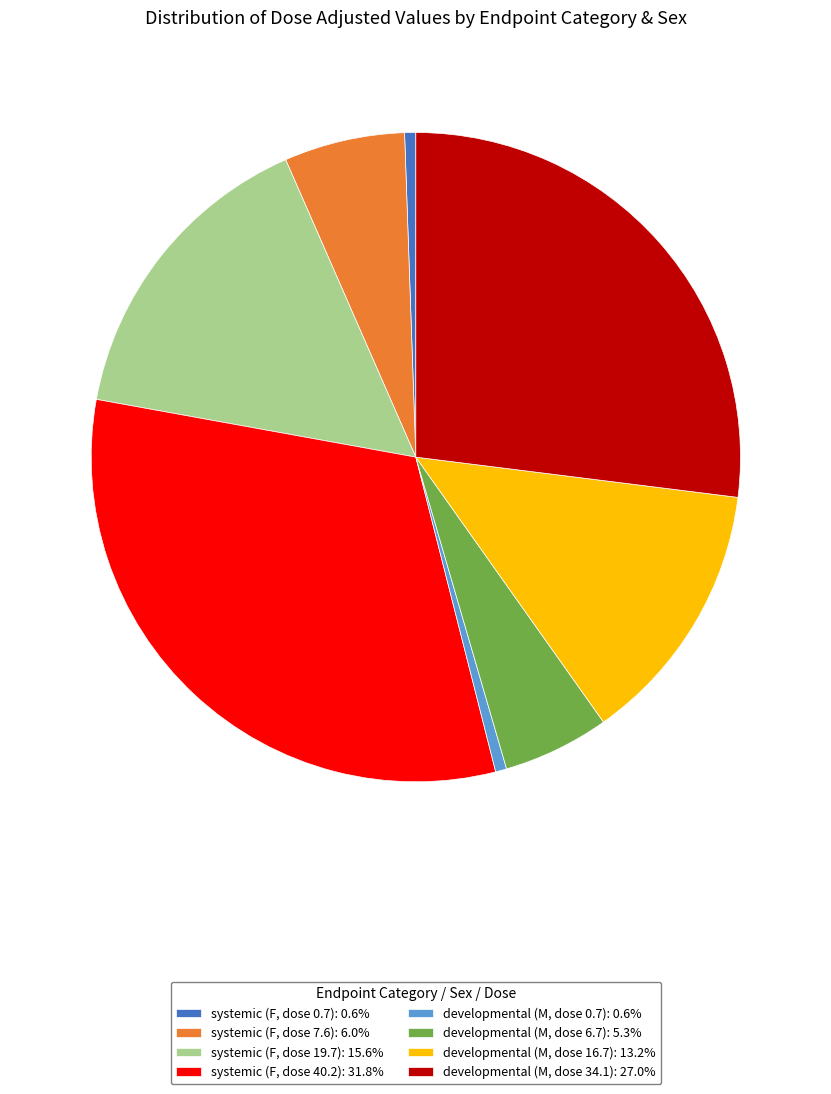

Is systemic (F, dose 0.7) the majority of the pie?

No